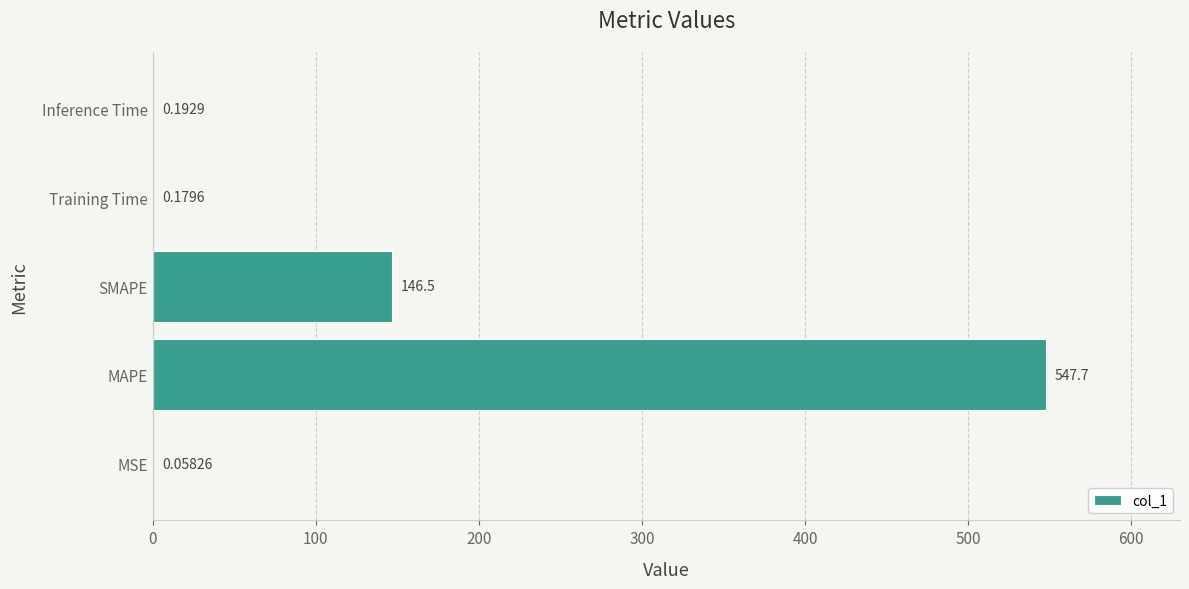

Count the number of categories in the chart.

5